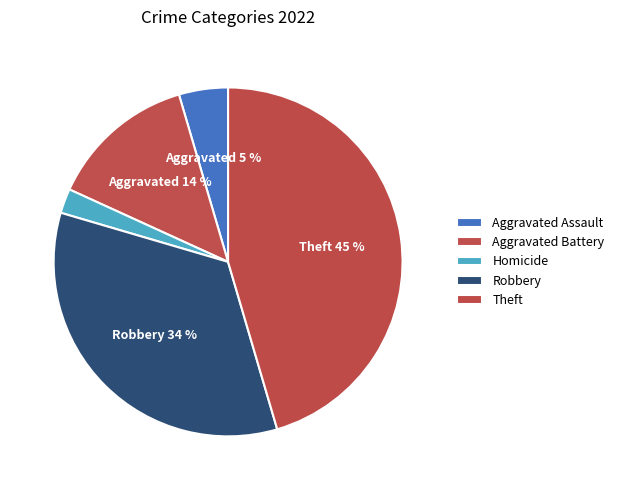

Is it true that Robbery is 34% of the pie?

True